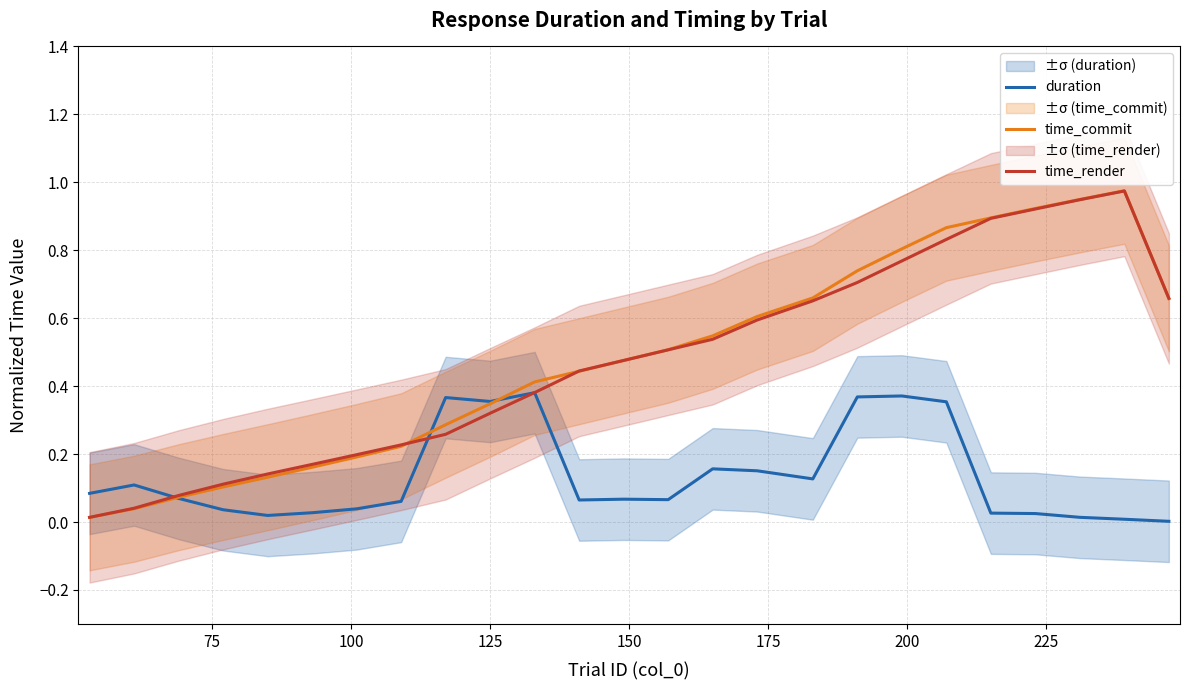

The time_render series shows 0.0 at 100. True or false?

False